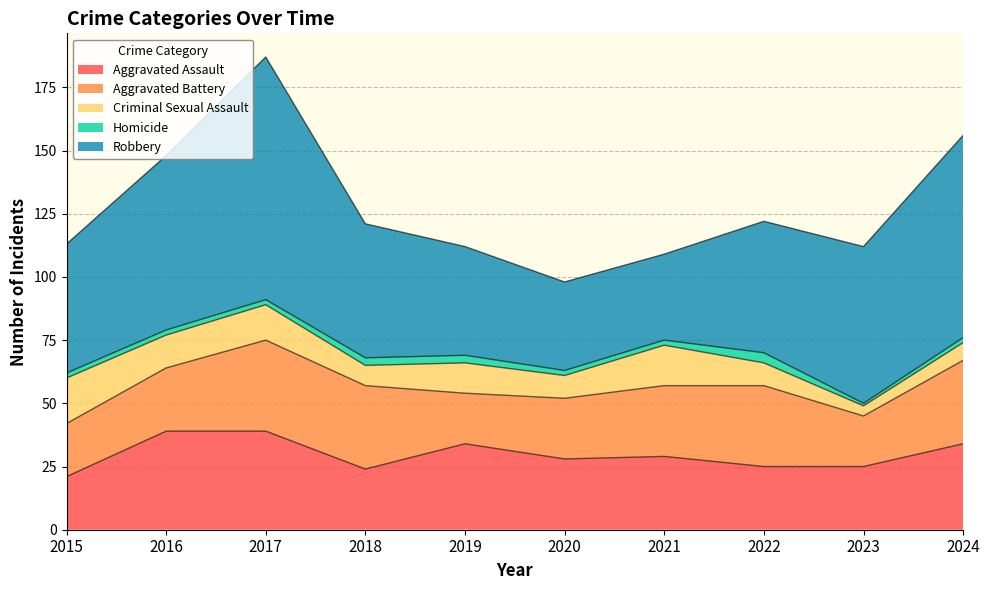

Which series has the largest total across all categories?

Robbery